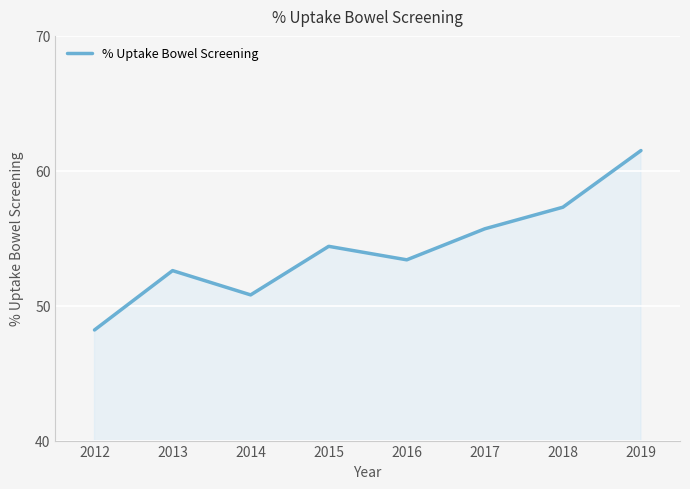

What is the difference between the values at 2014 and 2012?

2.6